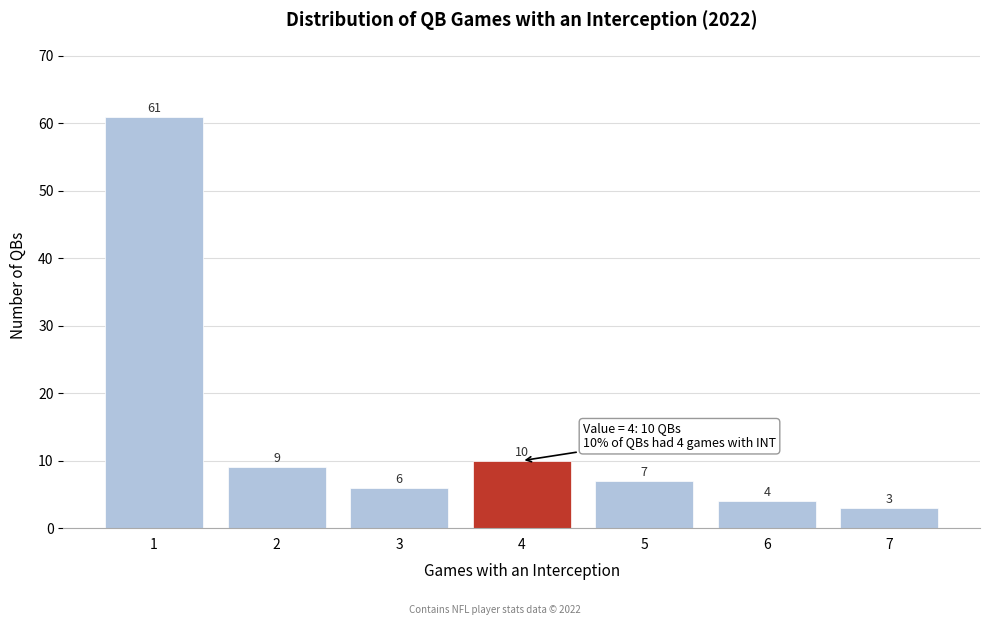

Reading left to right, transcribe all the data shown in this chart.

61	9	6	10	7	4	3